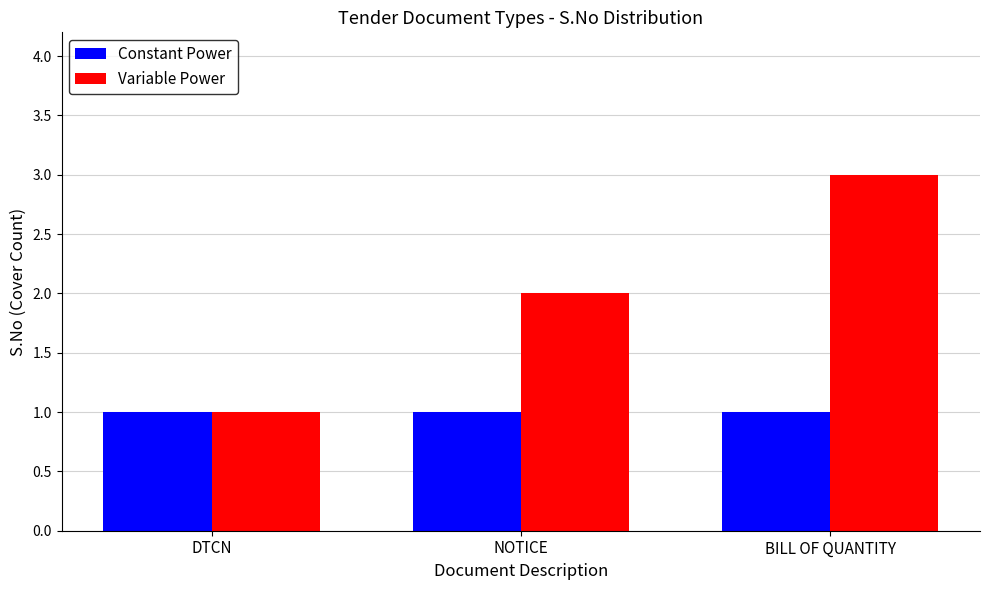

What is the minimum value for Variable Power?

1